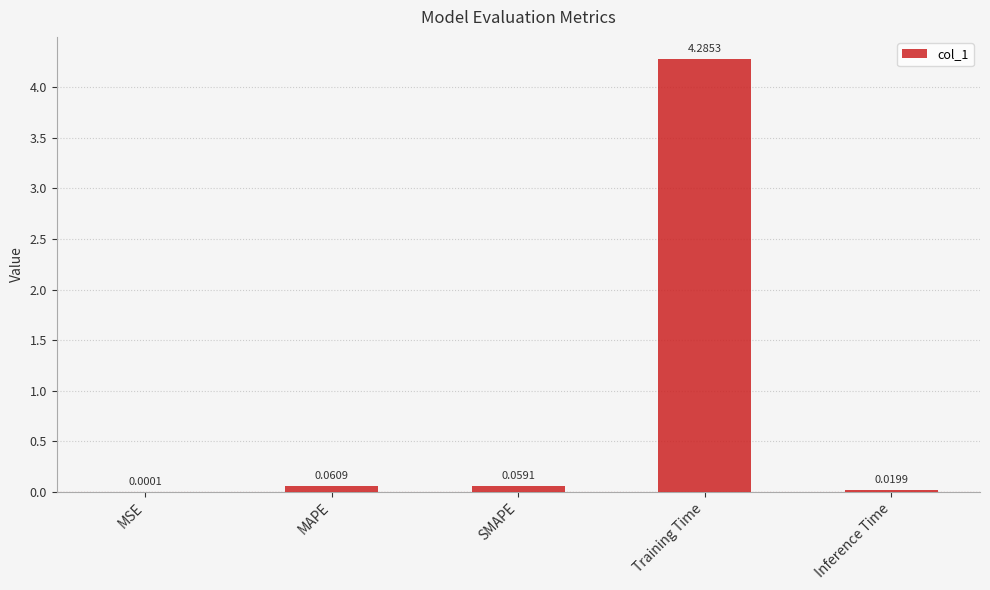

At which category does the chart reach its peak across all series?

Training Time